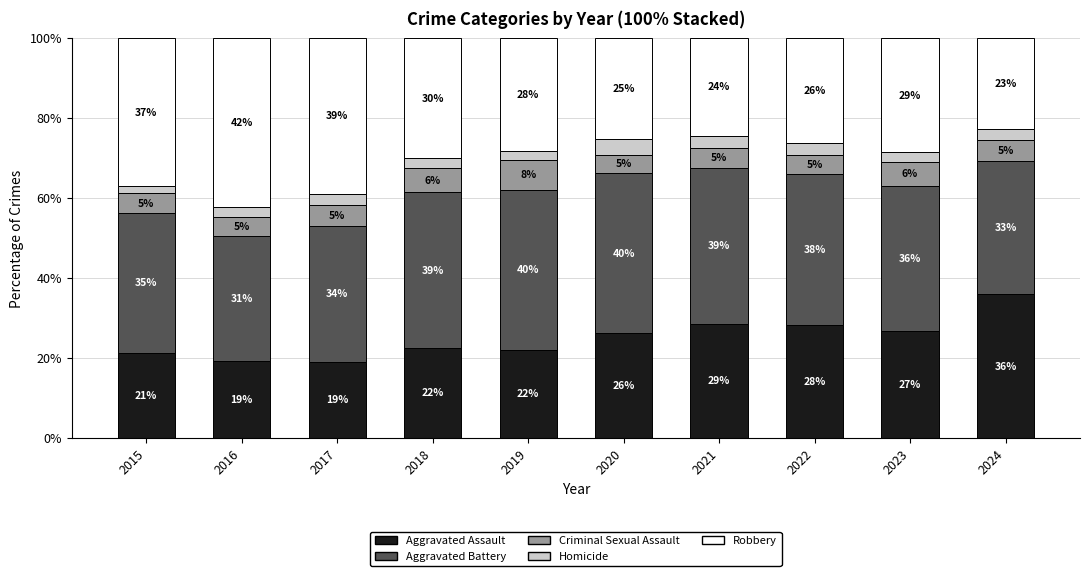

What is the total value across all series at 2021?

100.0